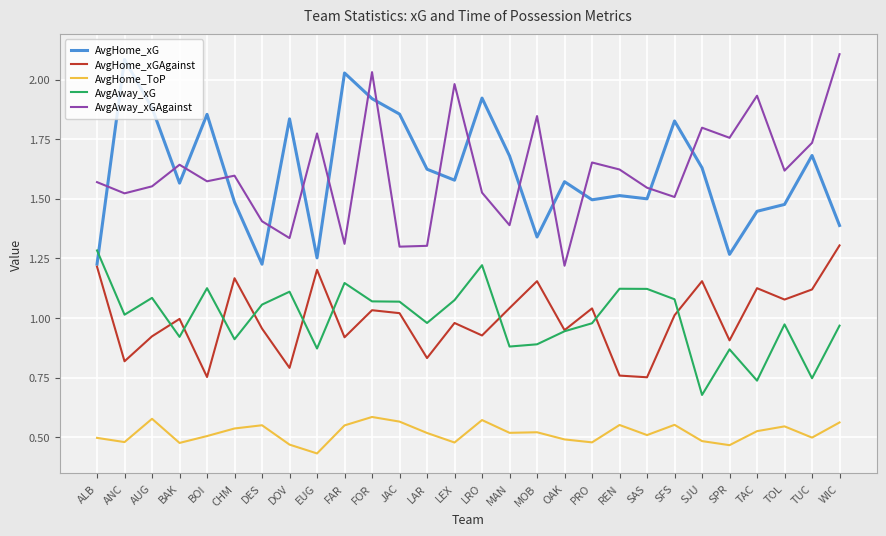

The AvgHome_xGAgainst series shows 1.0 at BAK. True or false?

True